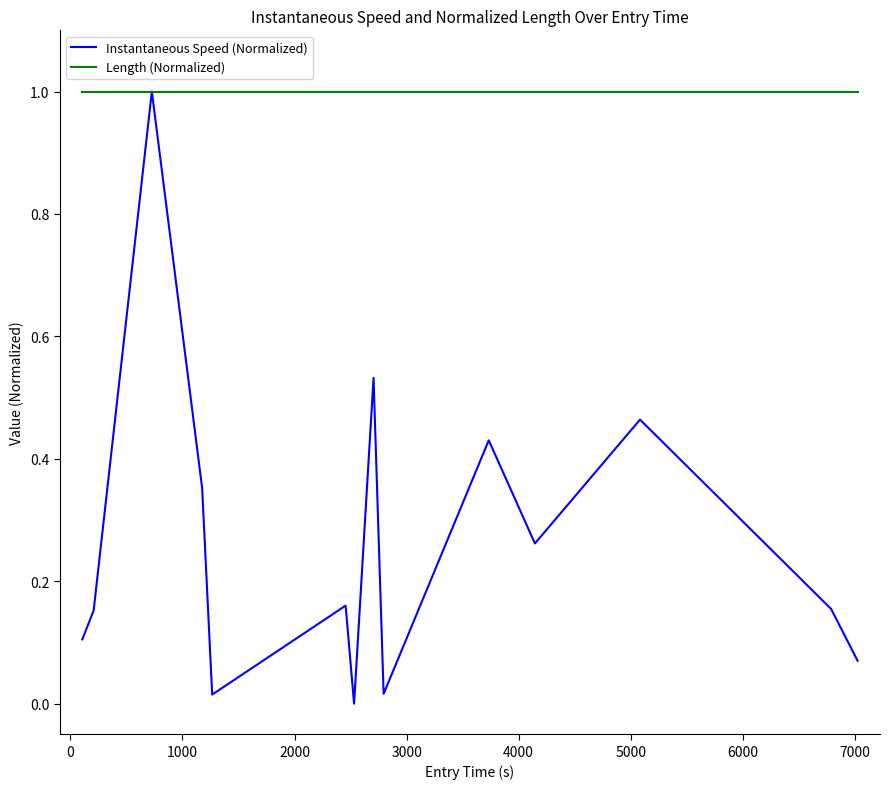

Which series has the largest total across all categories?

Length (Normalized)